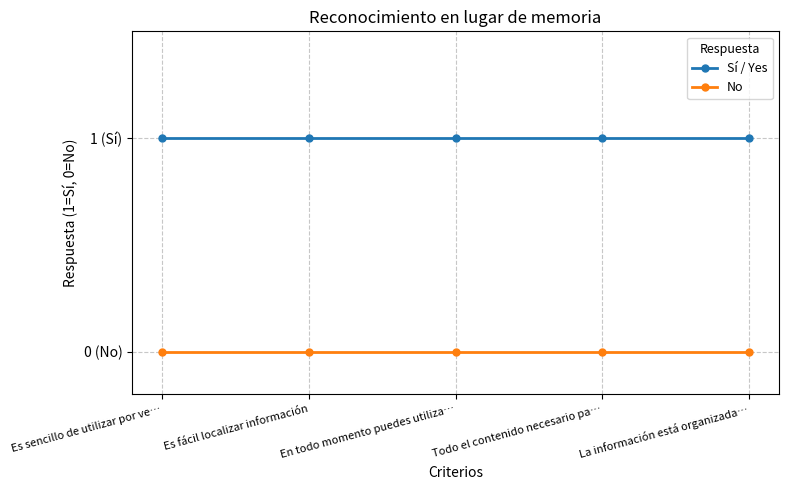

What is the average value of the Sí / Yes series?

1